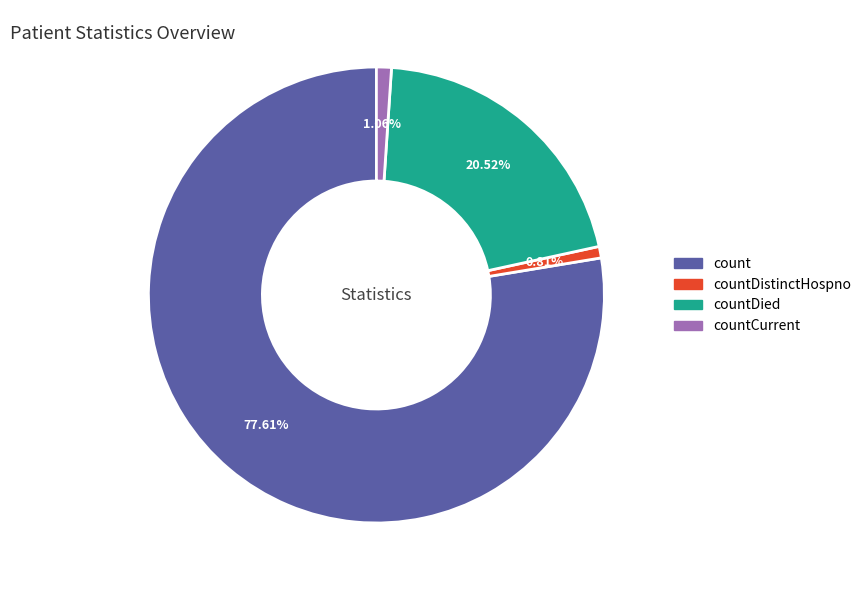

Is there any slice that represents more than half of the pie?

Yes